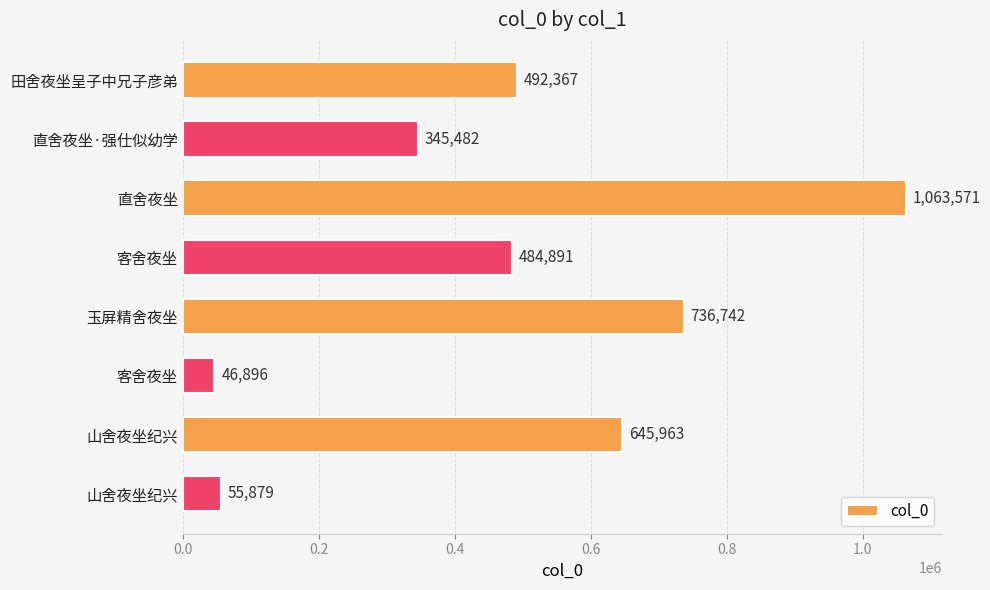

Which category has the highest value across all series?

直舍夜坐